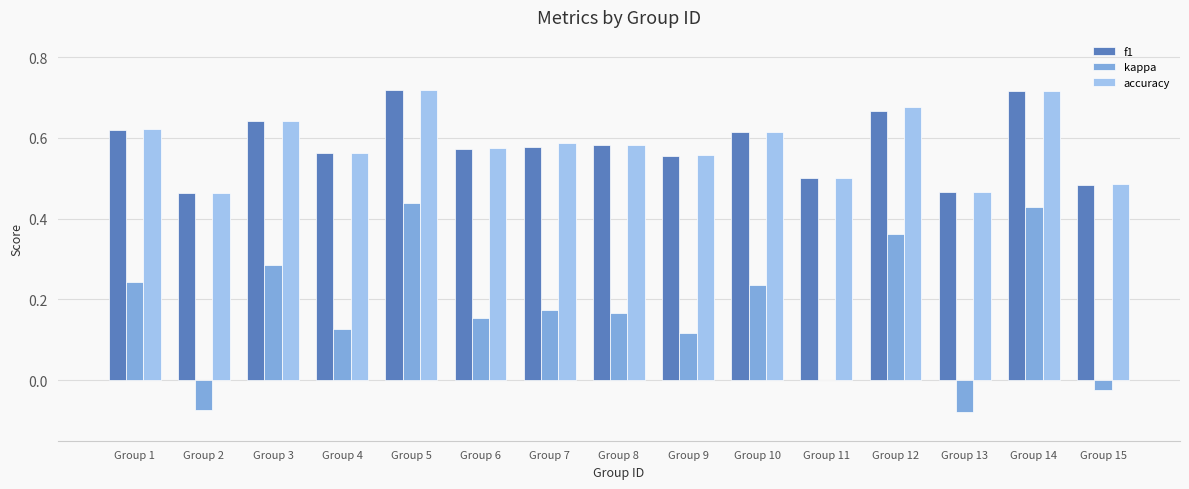

What are all the series names shown in the legend?

f1, kappa, accuracy